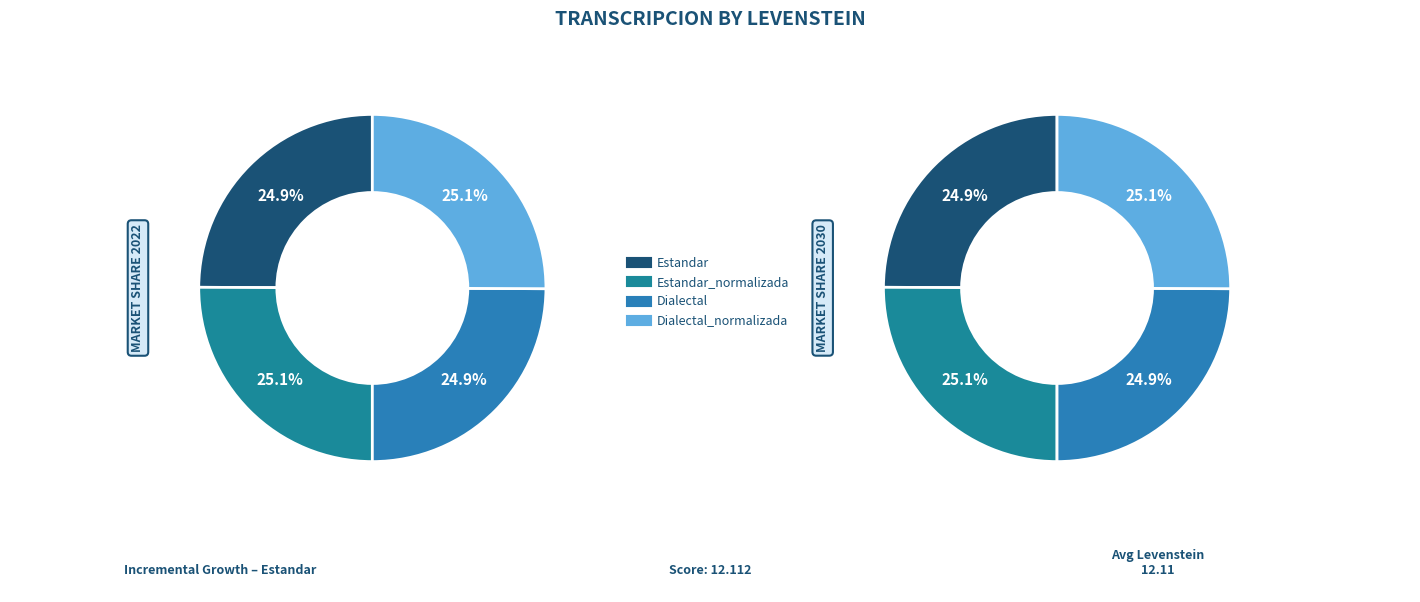

Which category has the smallest portion of the pie?

Estandar